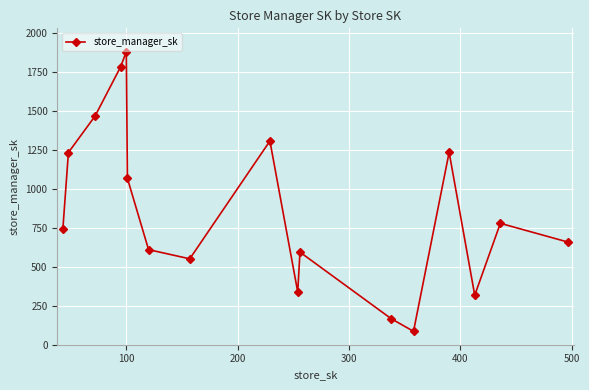

What is the difference between the second highest and second lowest values?

1620